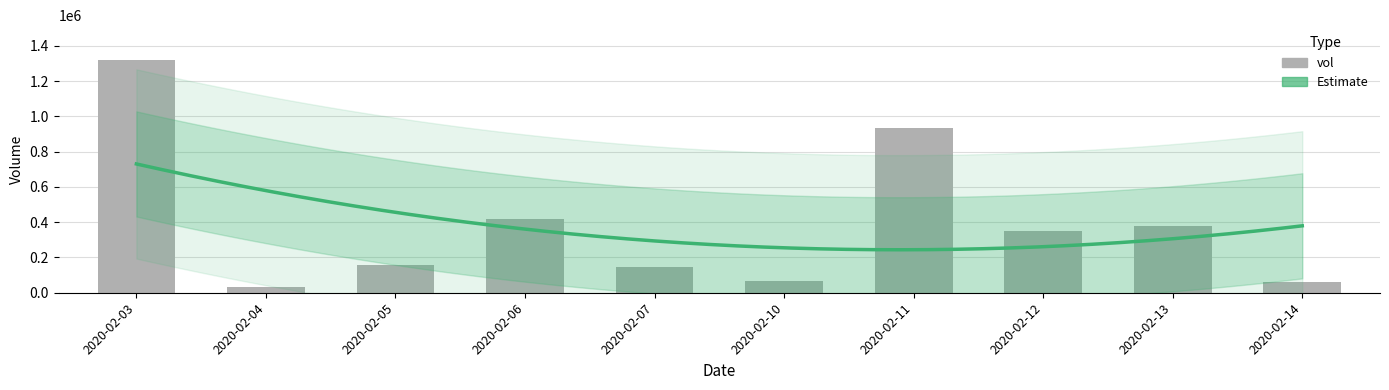

Where is the data nearest to the value 674550?

2020-02-06